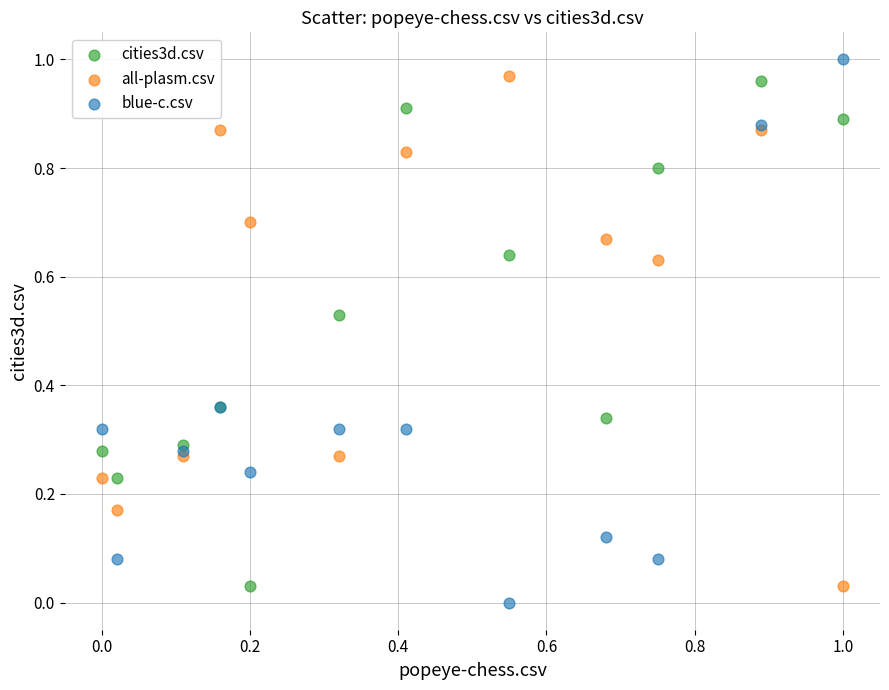

Which series contains the highest Y value?

blue-c.csv